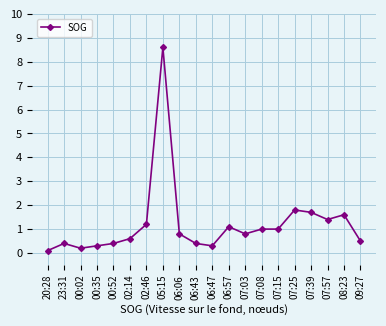

What is the difference between the maximum and minimum values?

8.5